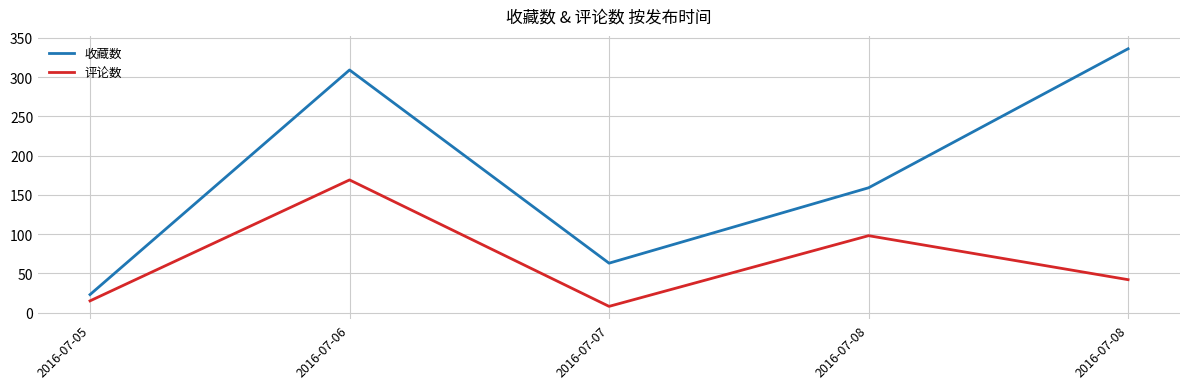

How many lines are shown in the chart?

2